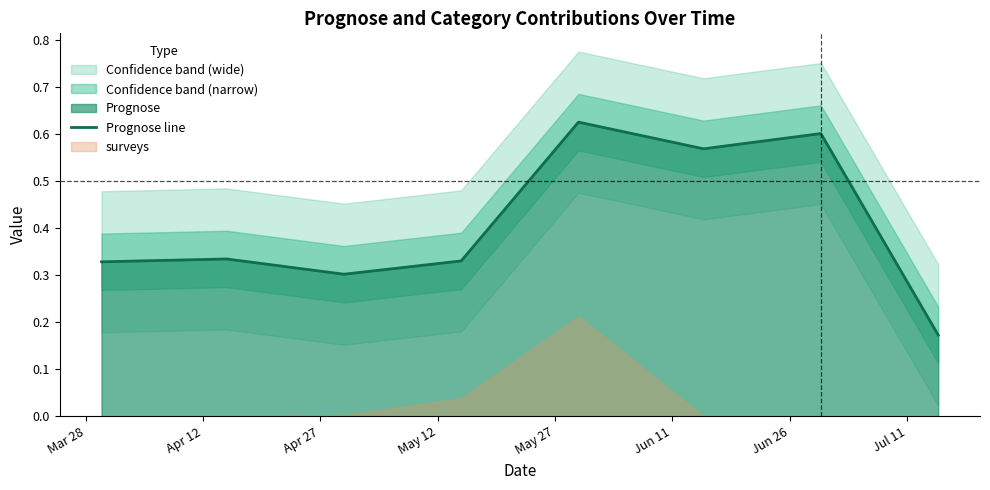

The chart shows a value of 0.3 at Mar 28. True or false?

True